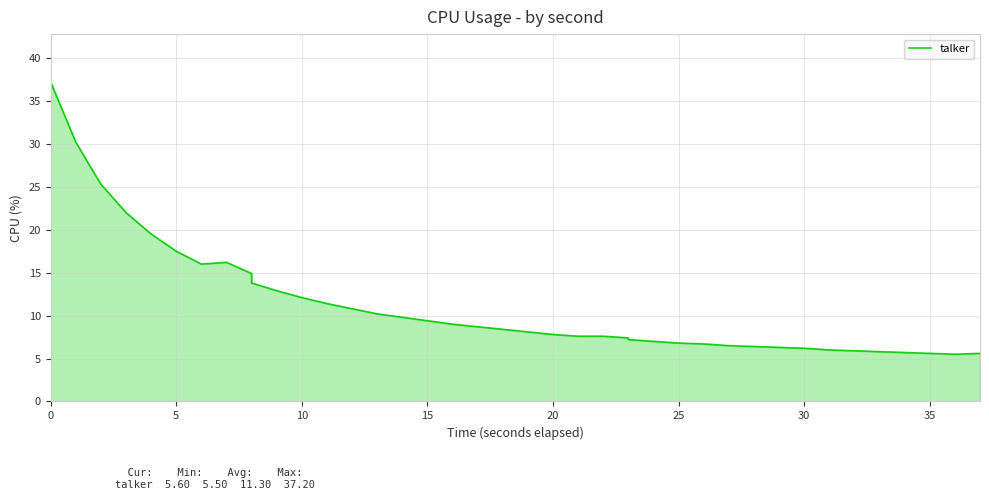

Between 30 and 10, which is larger?

10